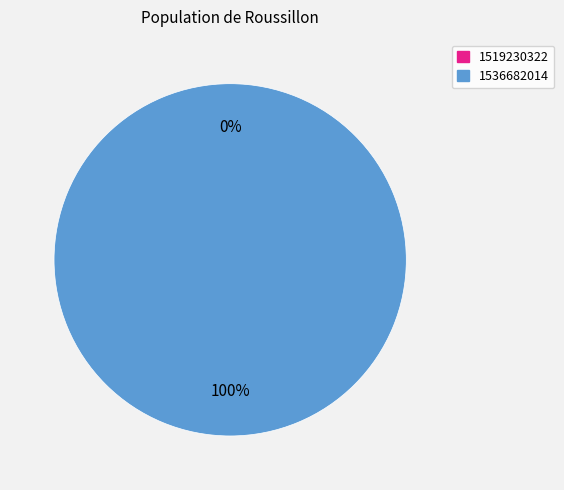

Count the number of slices in the pie.

2